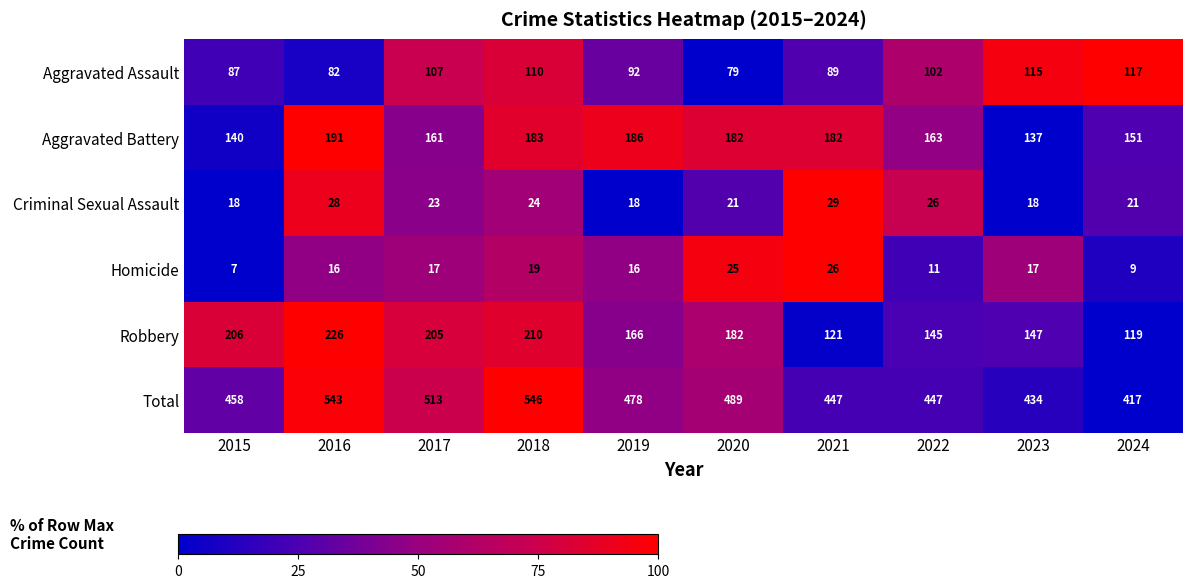

True or false: Aggravated Battery has a value of 315 at 2020.

False